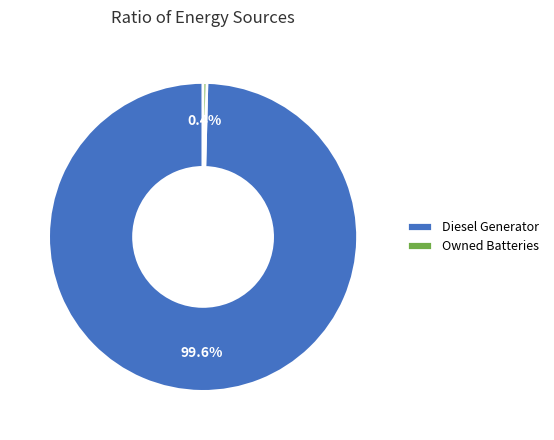

What percentage is NOT represented by Owned Batteries?

99.6%